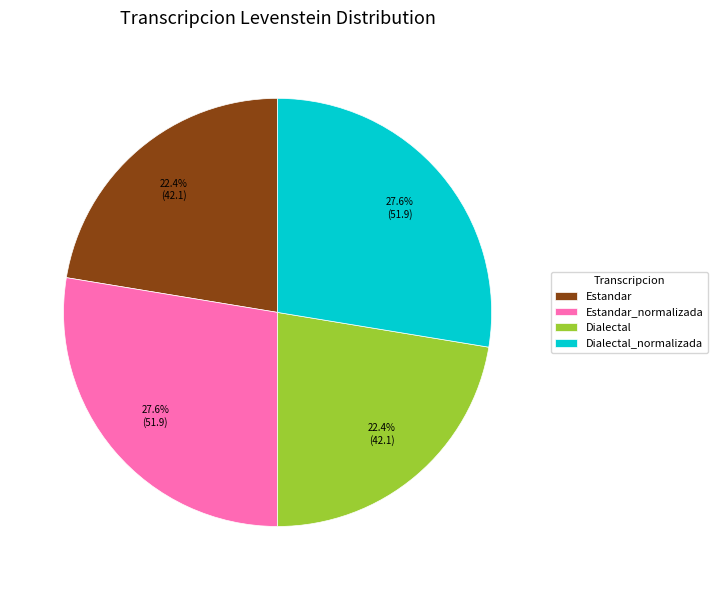

Combined, do Dialectal_normalizada and Estandar_normalizada account for over 50%?

Yes